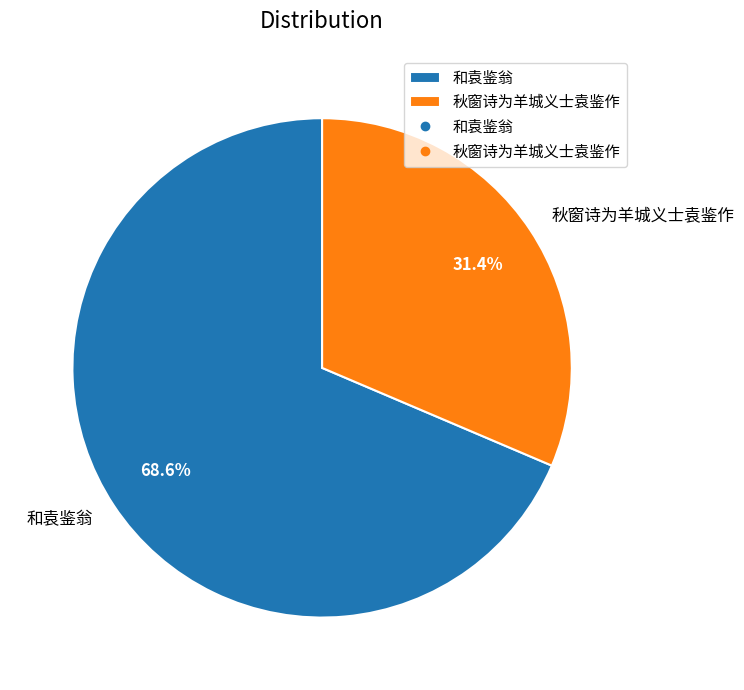

Is there any slice that represents more than half of the pie?

Yes